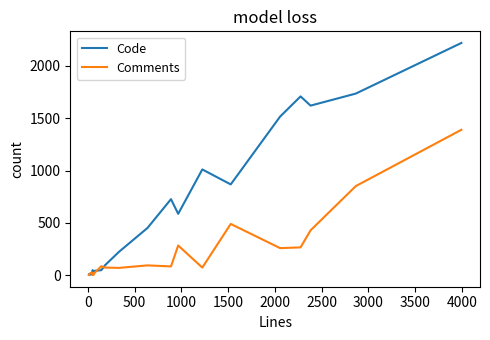

Which series has the largest total across all categories?

Code